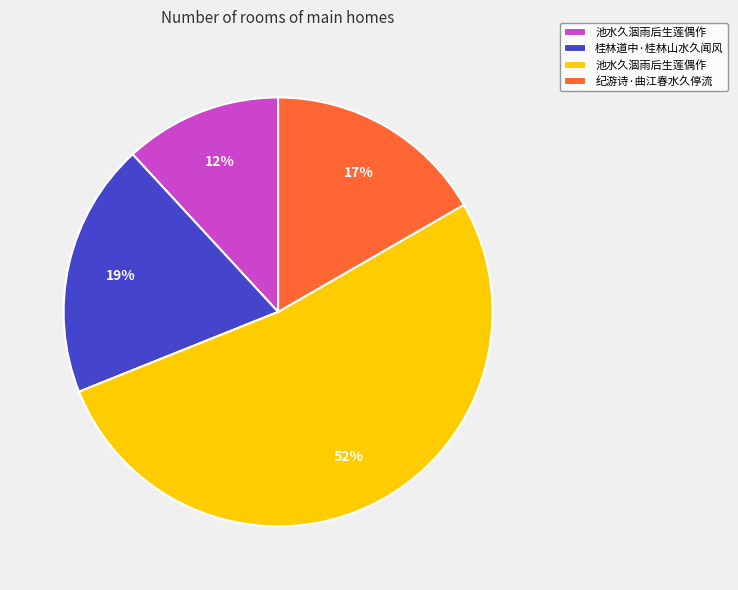

How many segments does this pie chart have?

4